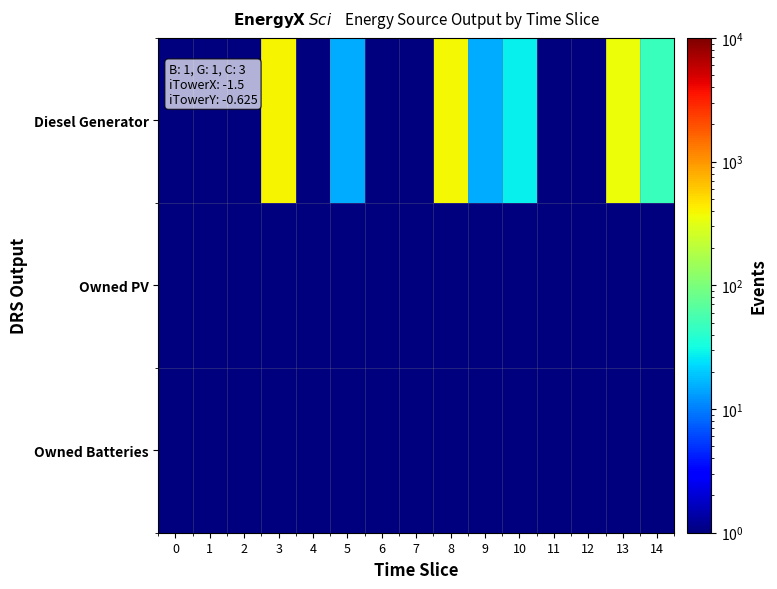

Which series has the widest spread of values?

Diesel Generator